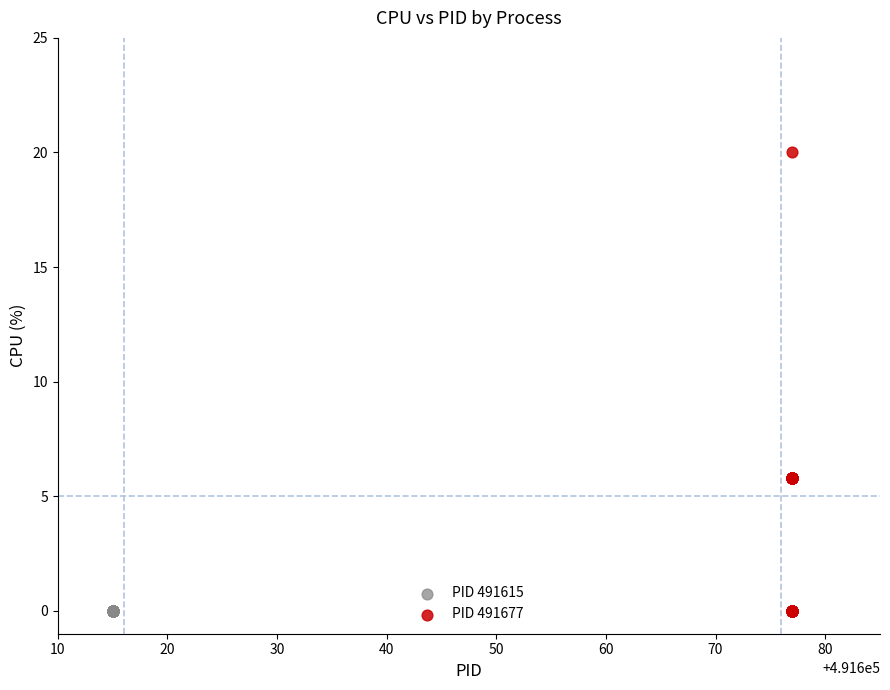

Which series reaches the maximum Y coordinate?

PID 491677